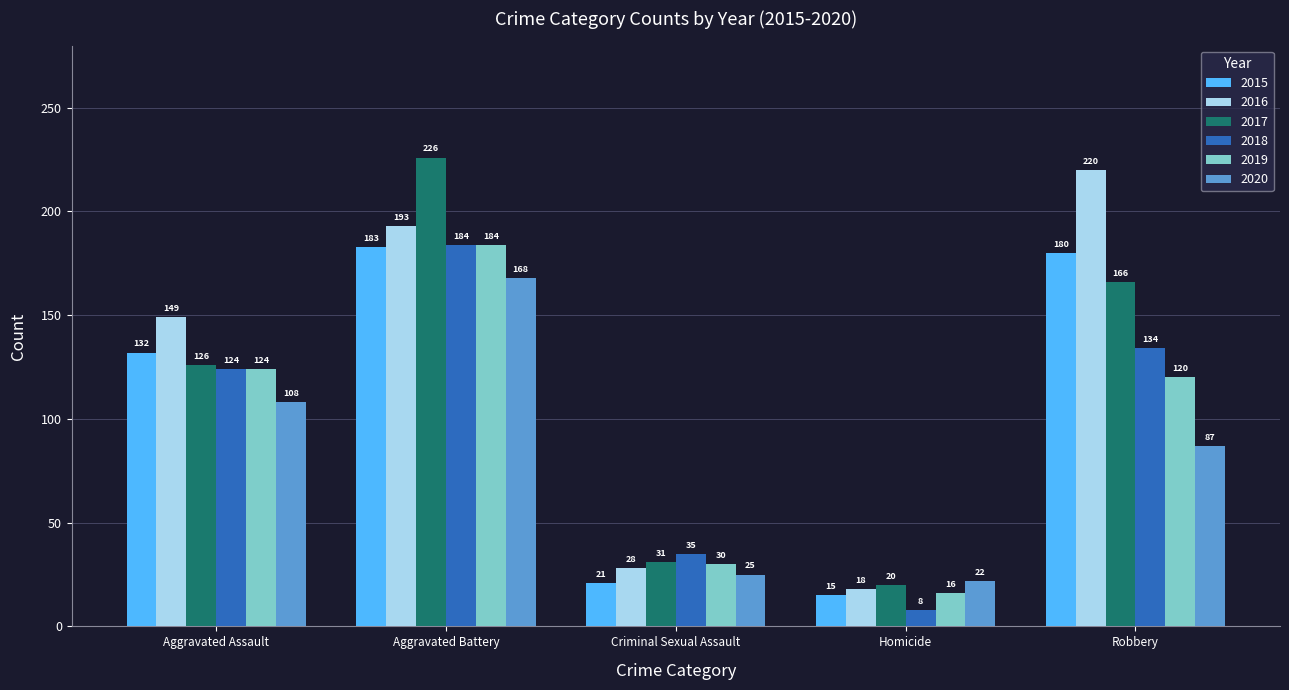

What is the sum of all 2017 values?

569